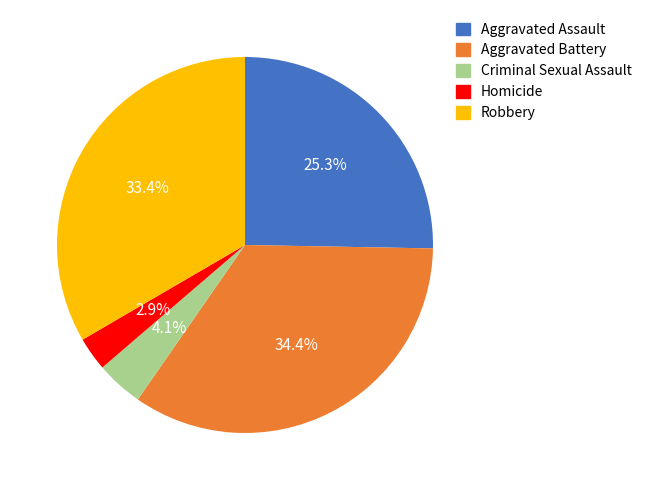

Rank the categories by value from lowest to highest.

Homicide, Criminal Sexual Assault, Aggravated Assault, Robbery, Aggravated Battery